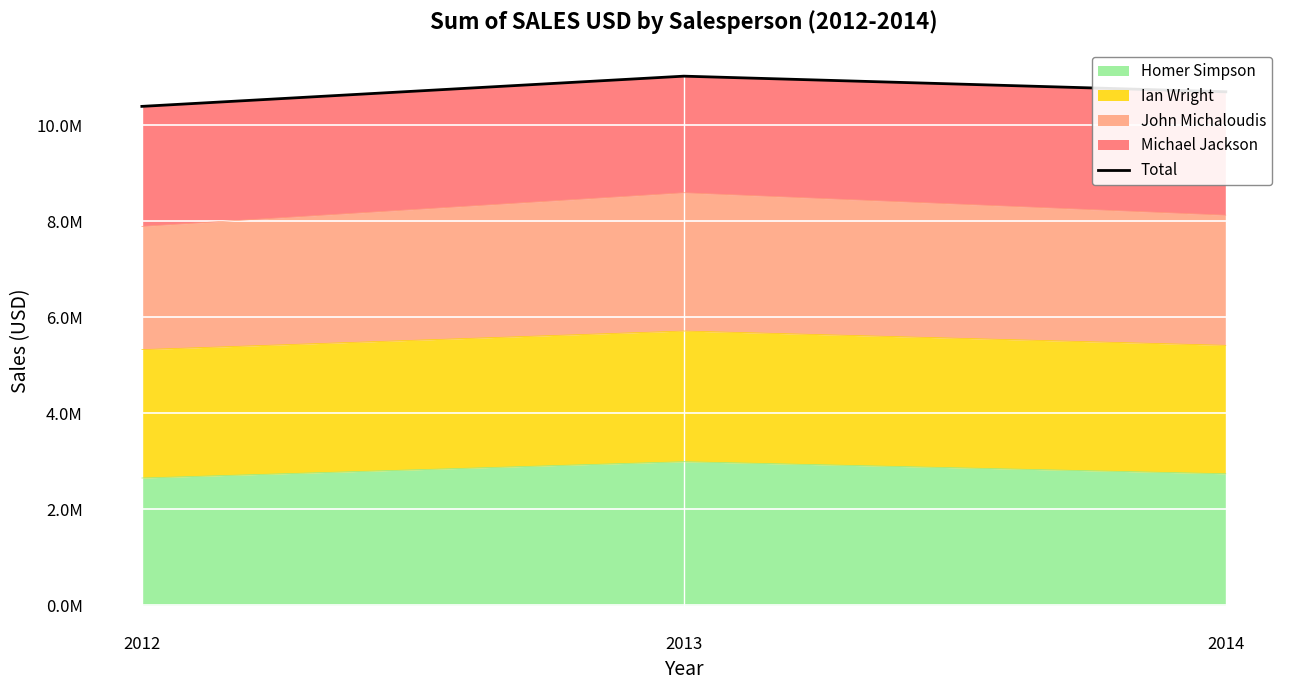

At which label does the data first exceed 10692522?

2013